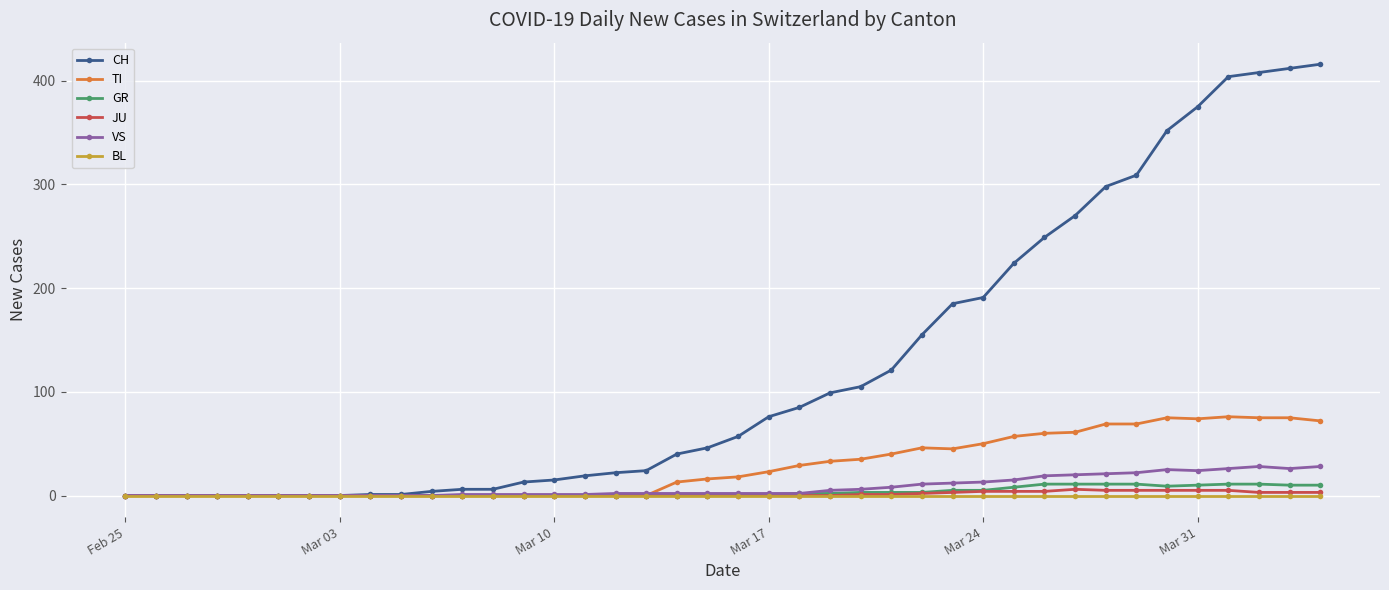

Which series has the largest range (max minus min)?

CH